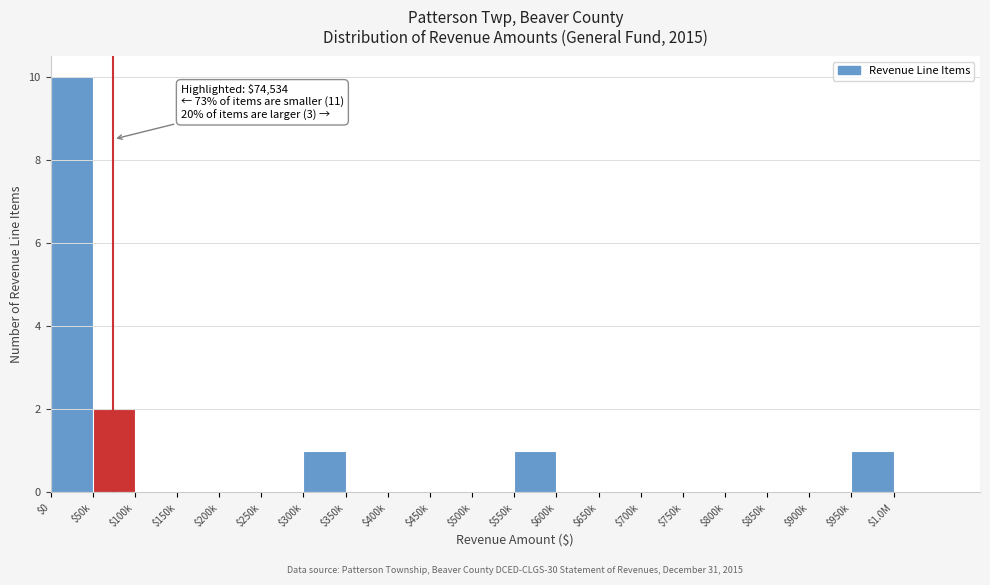

At which label is the value closest to 5?

$50k